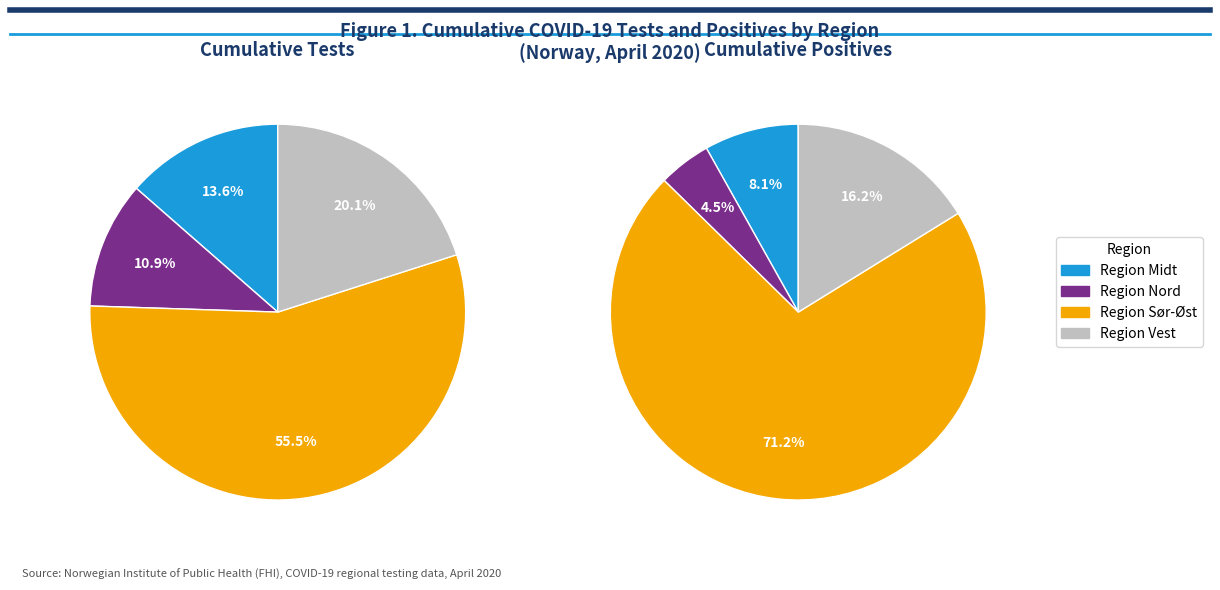

How many segments does this pie chart have?

4